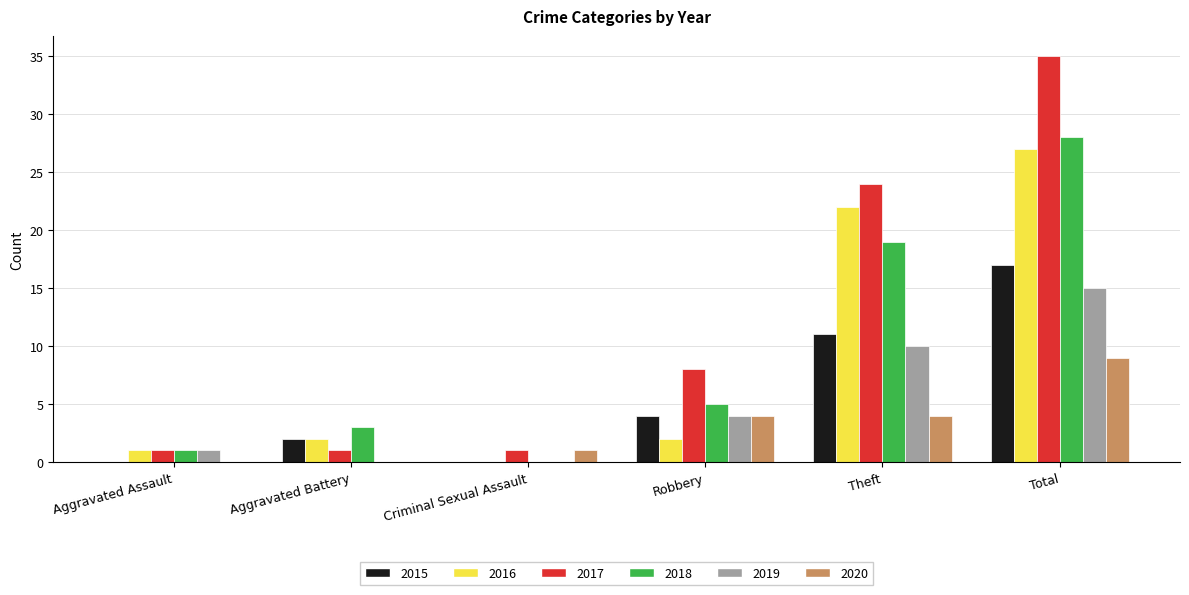

Are the bars horizontal?

No